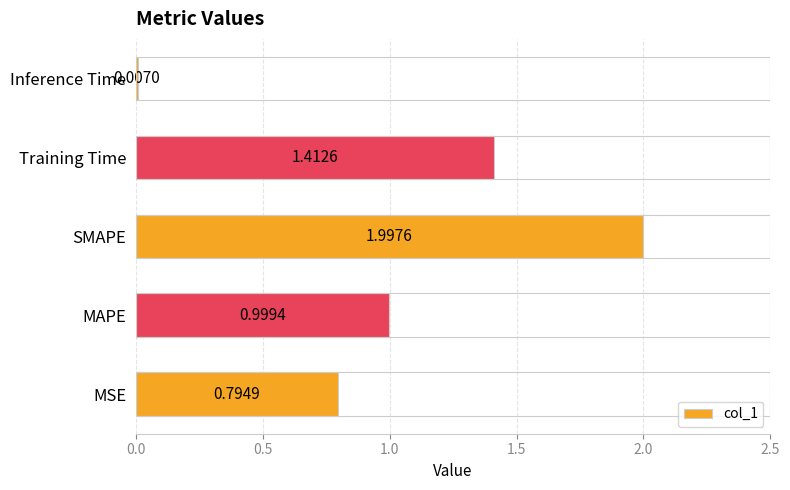

What is the change in value from MSE to MAPE?

+0.2